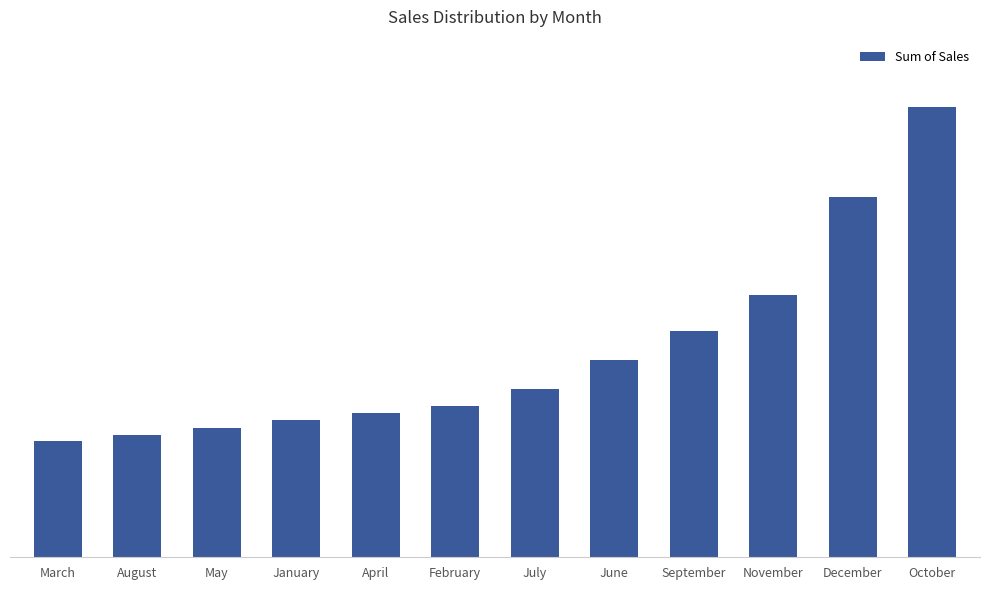

List the labels in order of value, smallest first.

March, August, May, January, April, February, July, June, September, November, December, October